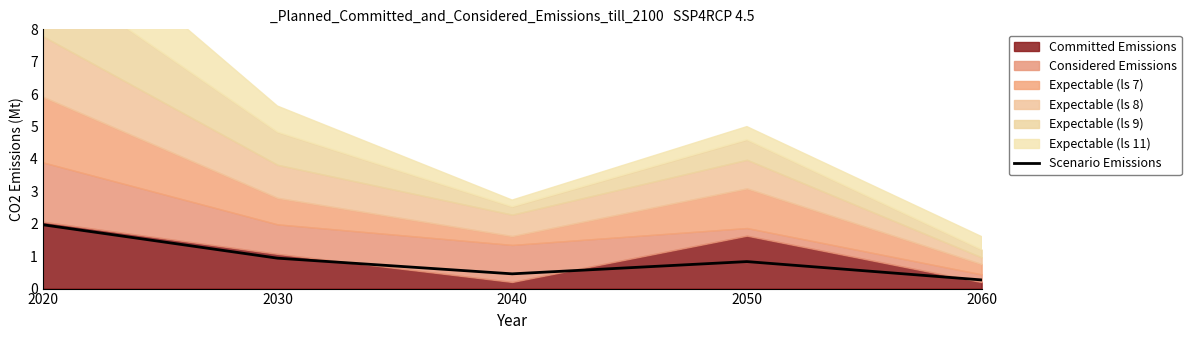

What is the value of the 5th point from the left?

0.3